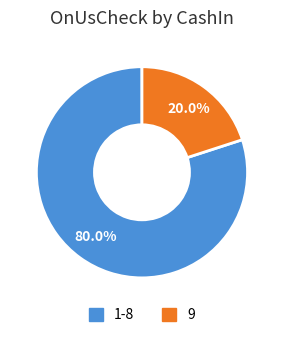

How many slices are in this pie chart?

2